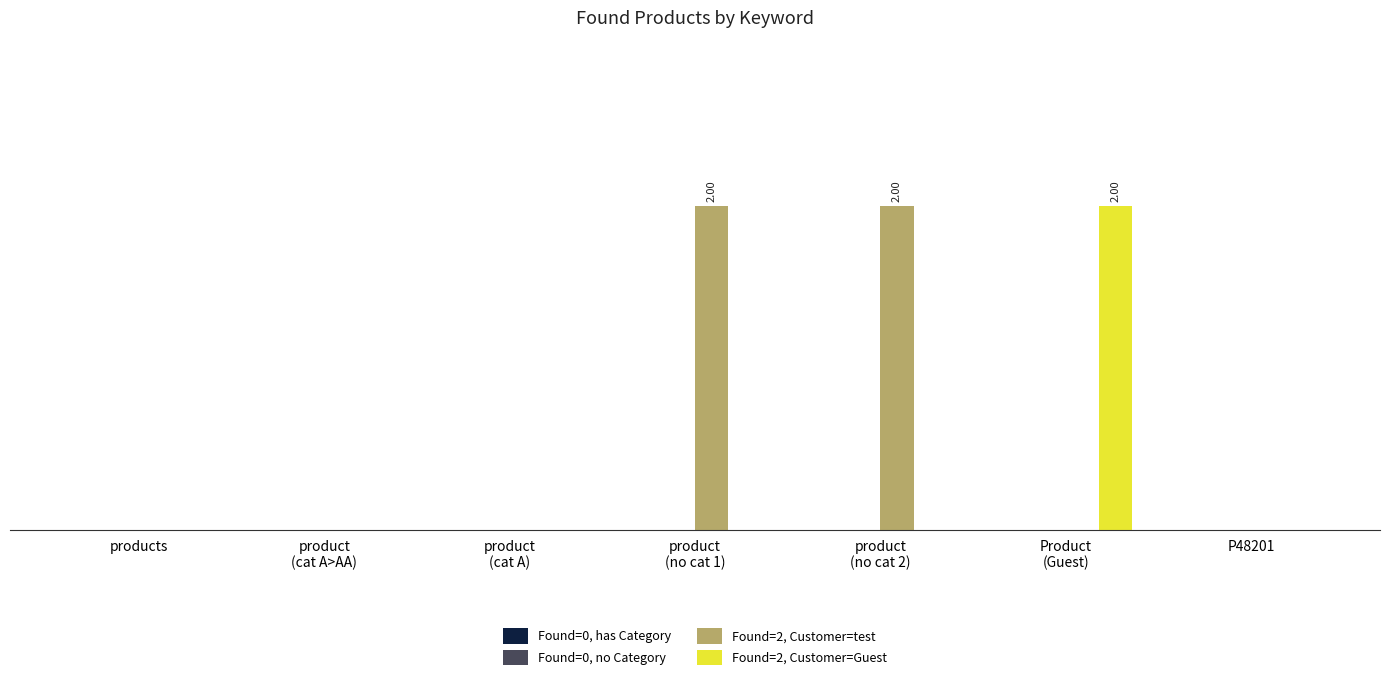

Are the bars horizontal?

No